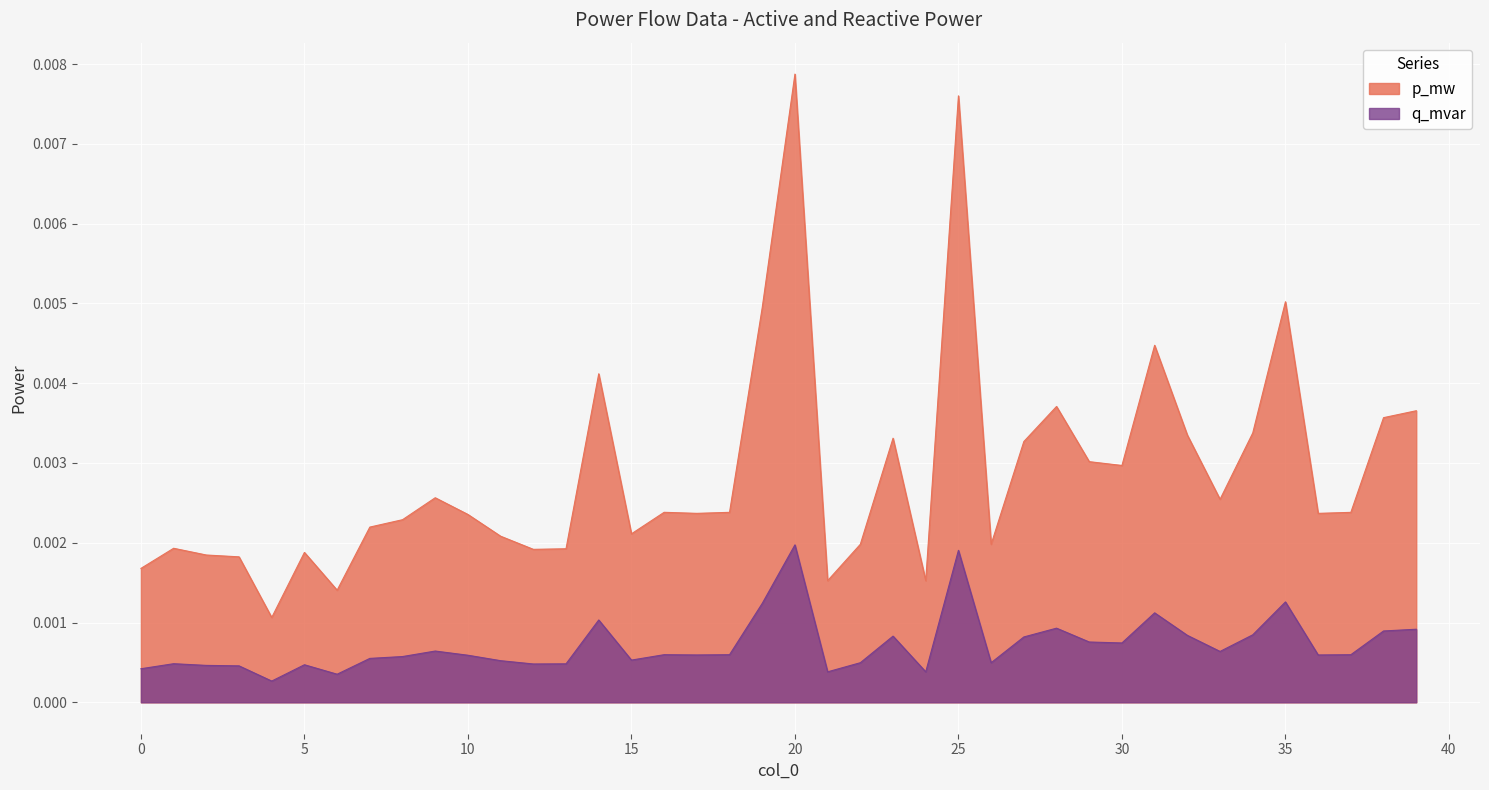

How many q_mvar values are between 0 and 1?

40